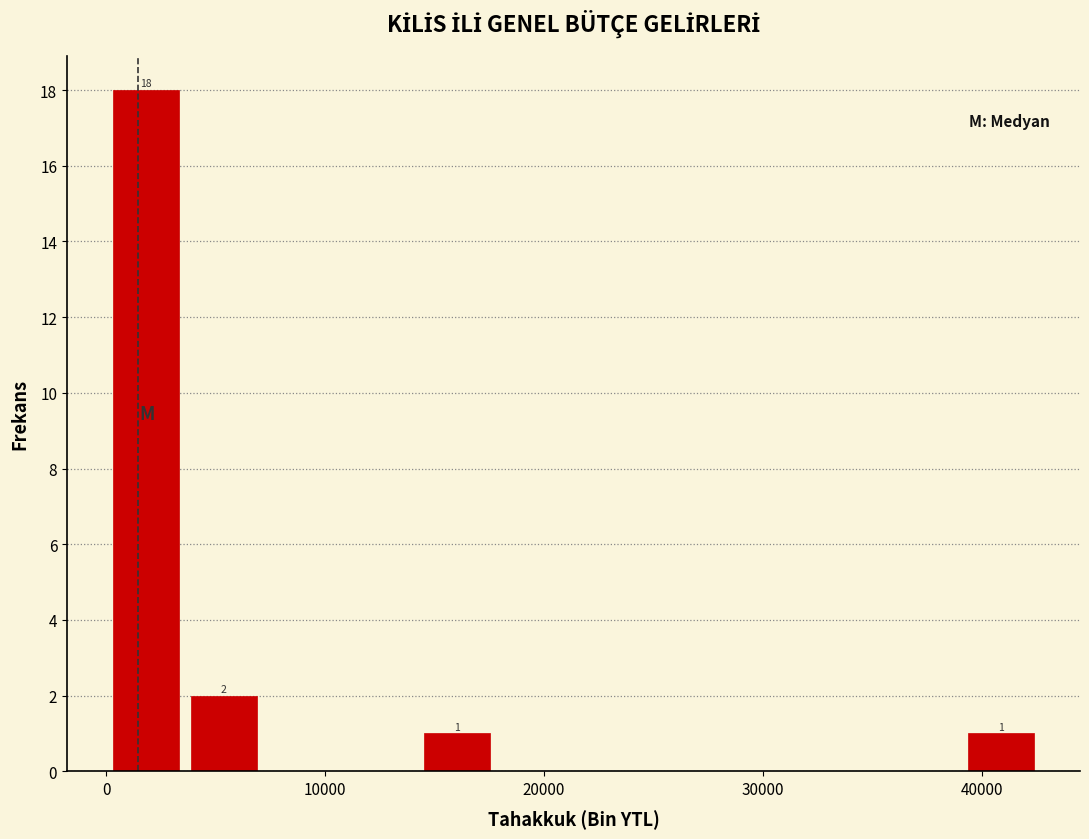

Read against the x-axis, roughly where is the centre of the tallest bar?

2000